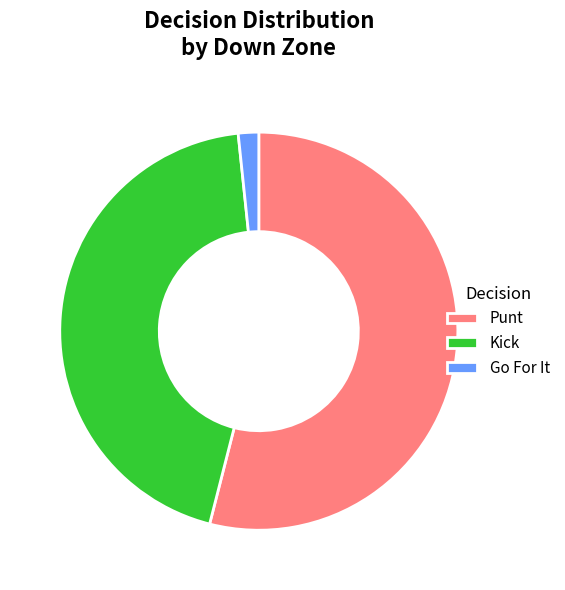

Between Kick and Go For It, which is larger?

Kick